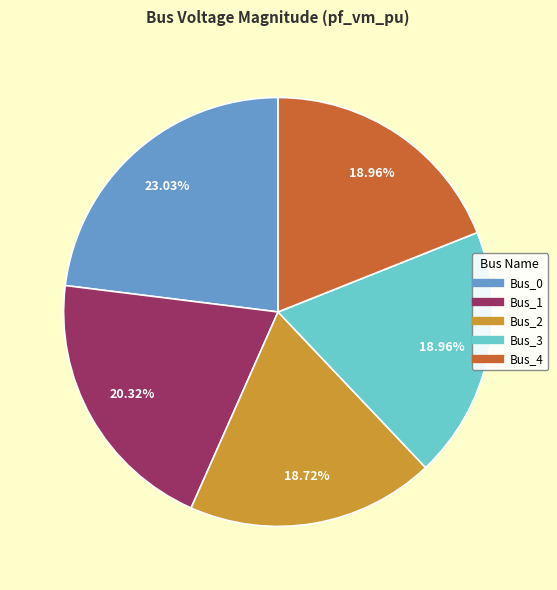

Is it true that Bus_2 is 30% of the pie?

False